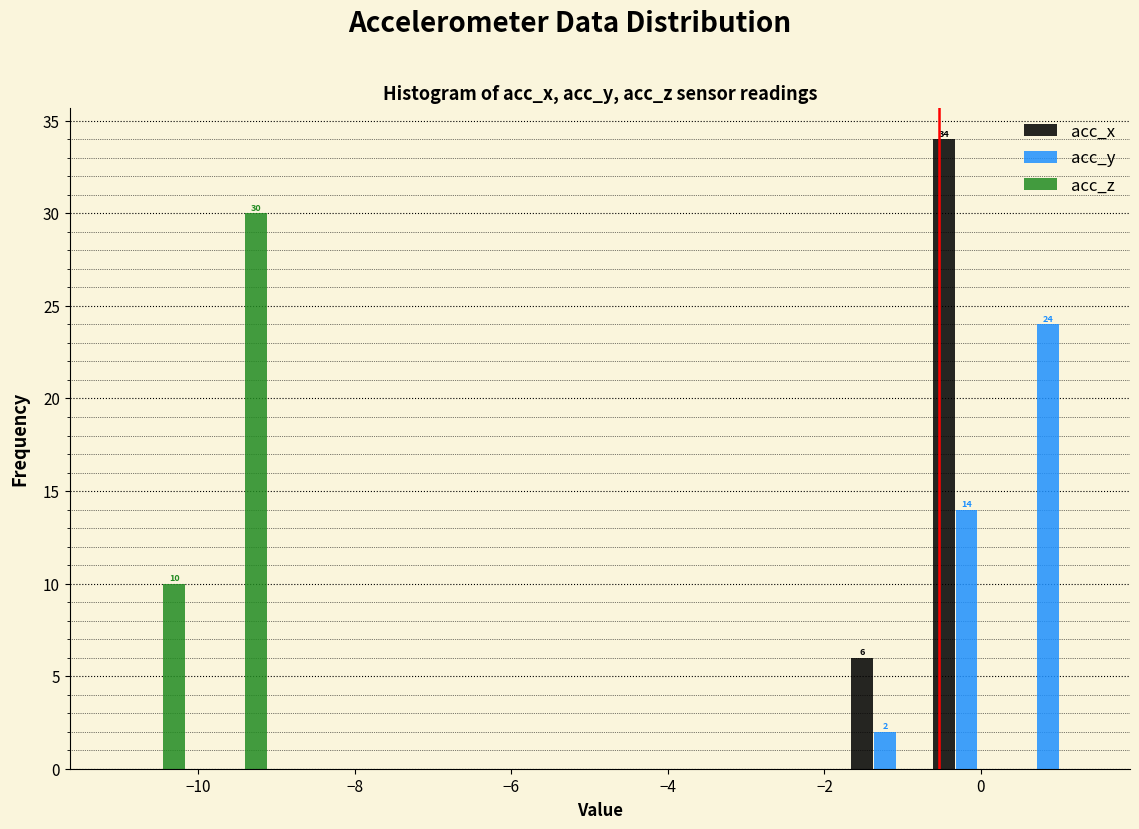

In the acc_z series, which range on the x-axis has the tallest bar?

-10.0 to -9.0